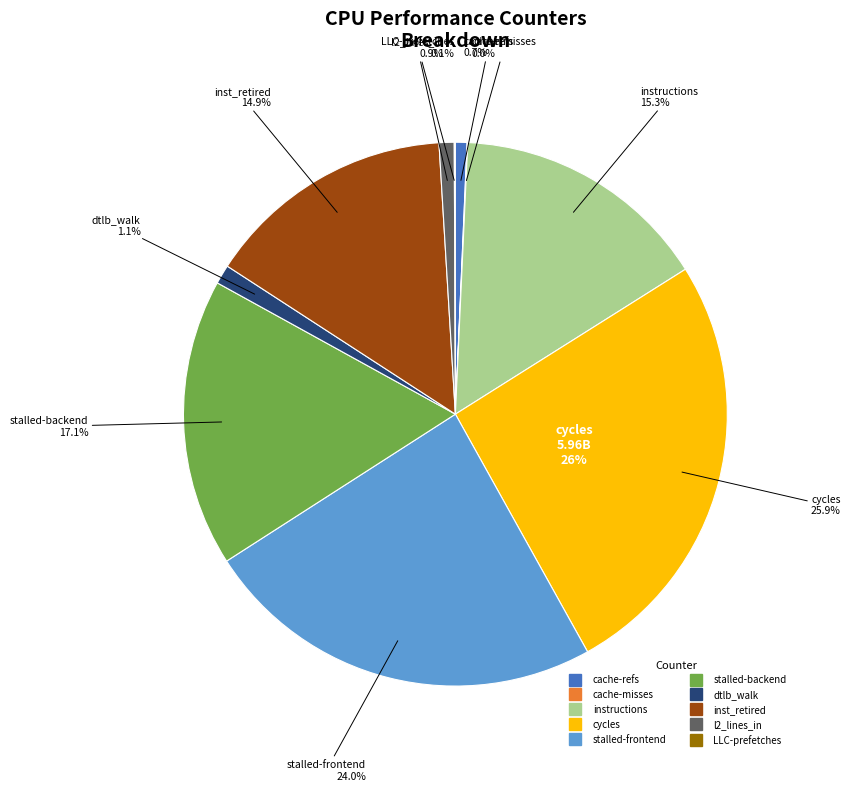

What is the change in value from cache-misses to inst_retired_any_p?

+3415656379